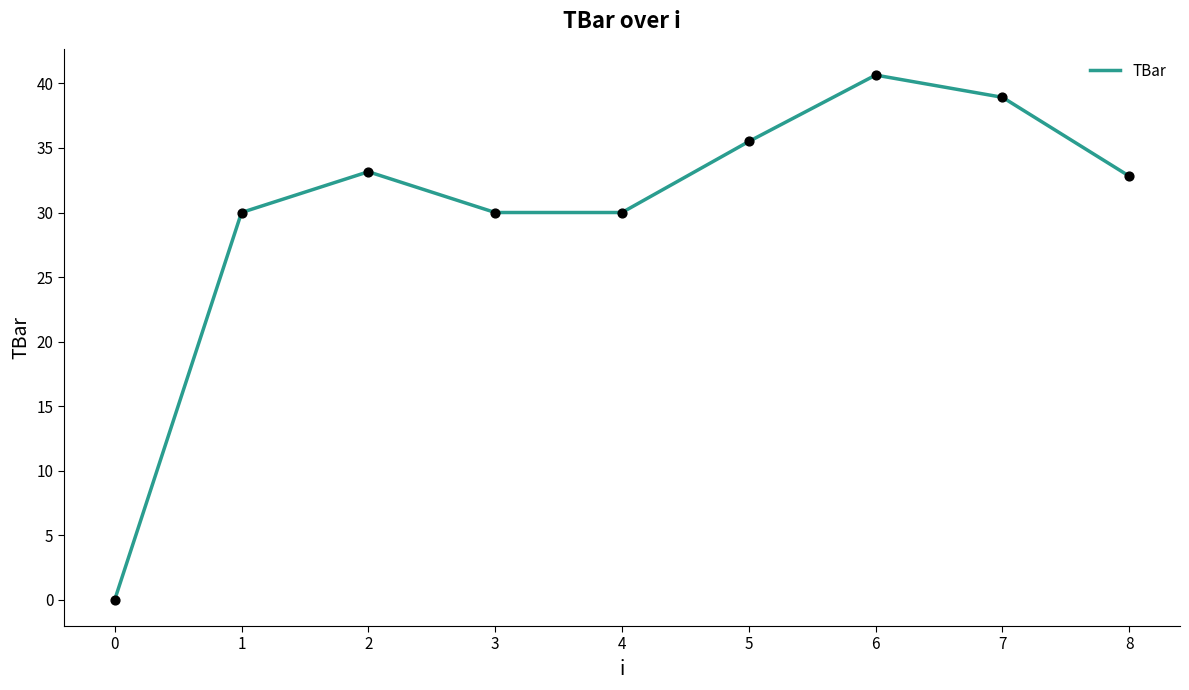

Which has a higher value, 2 or 4?

2